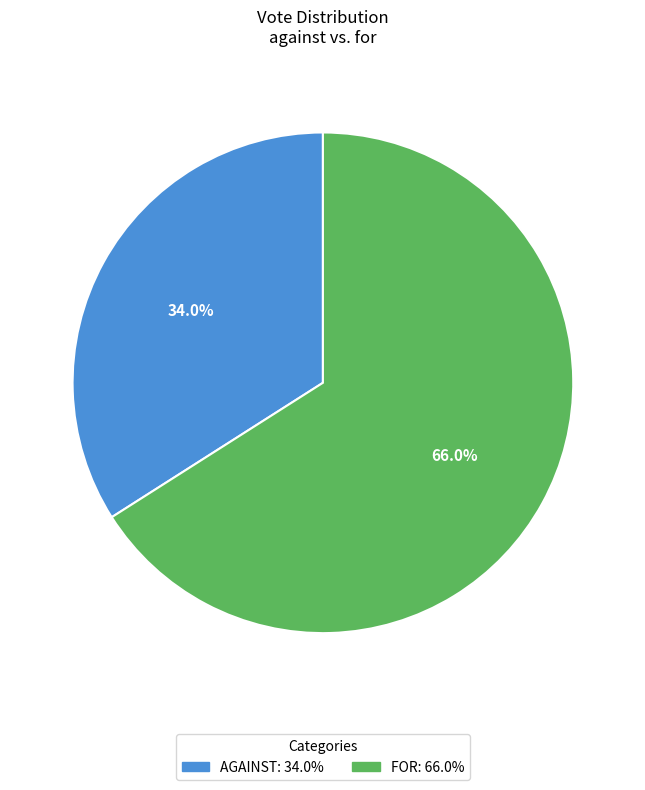

Is there a majority slice in this chart?

Yes